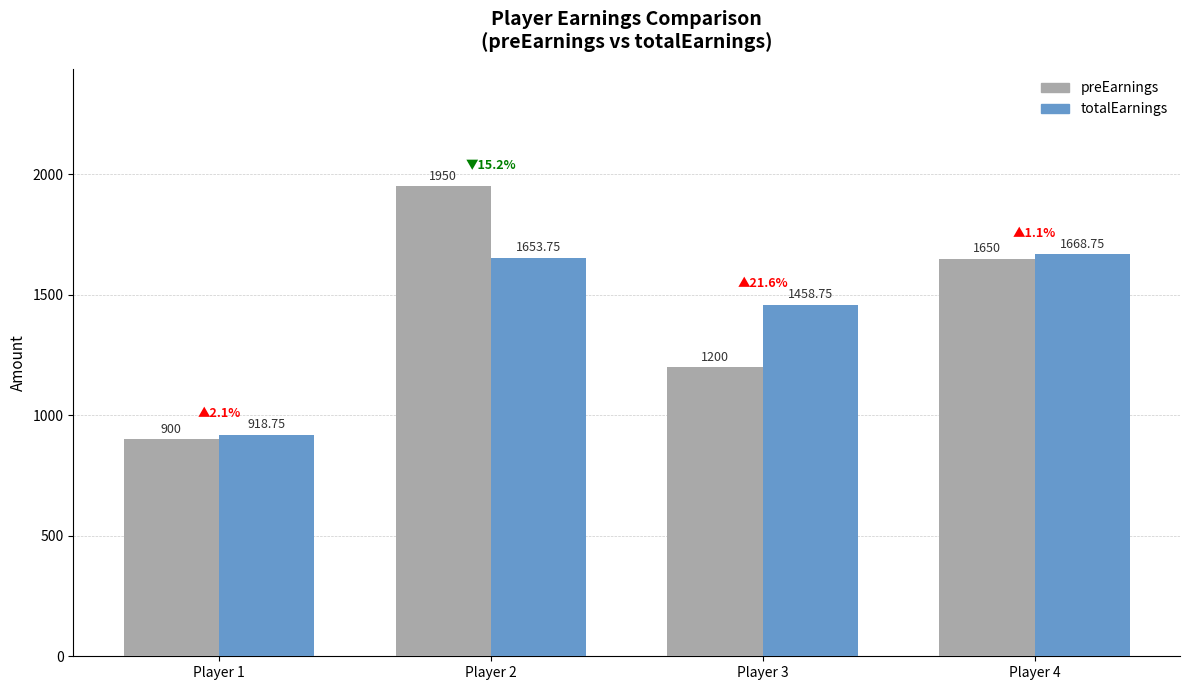

What is the average value of the totalEarnings series?

1425.0